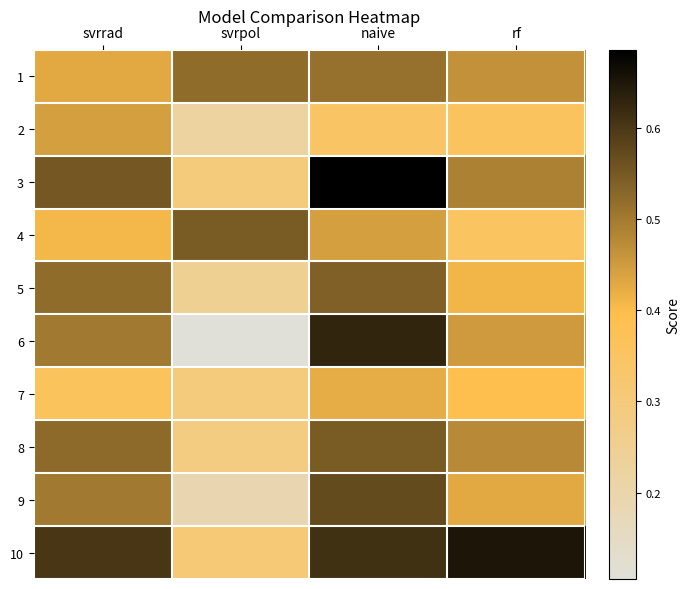

What is the total value across all series at rf?

4.5